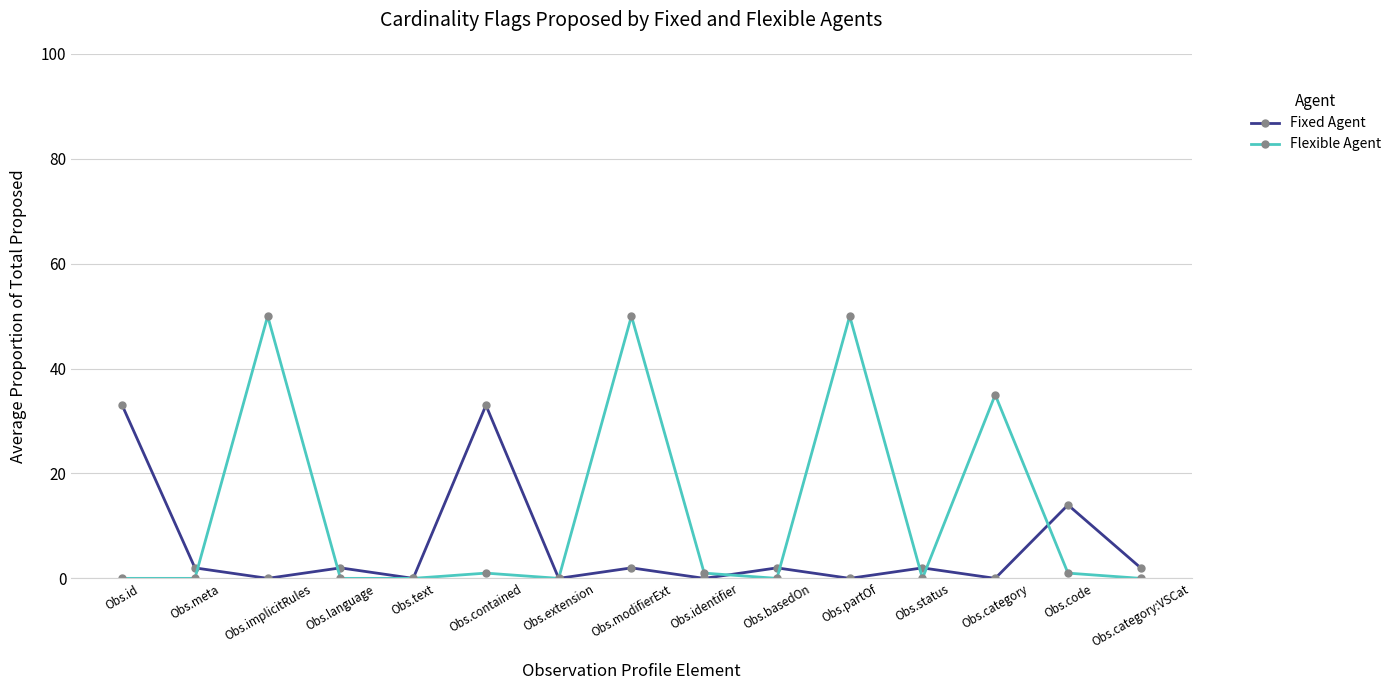

List the series in order of their peak value, highest first.

Flexible Agent, Fixed Agent